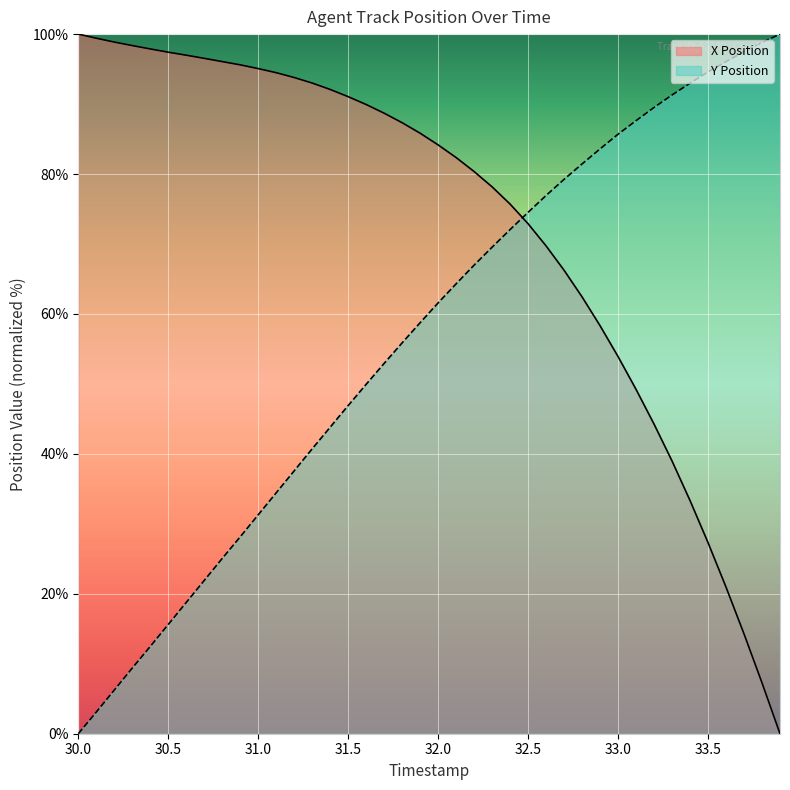

The Y Position series shows 34.4 at 31.1. True or false?

True